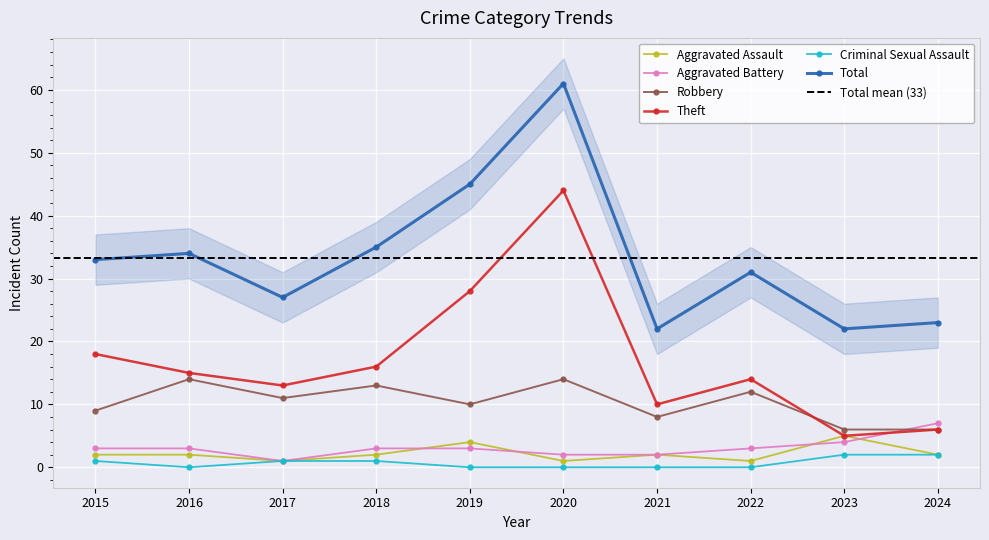

Reading left to right, transcribe all the data shown in this chart.

Aggravated Assault: 2	2	1	2	4	1	2	1	5	2
Aggravated Battery: 3	3	1	3	3	2	2	3	4	7
Robbery: 9	14	11	13	10	14	8	12	6	6
Theft: 18	15	13	16	28	44	10	14	5	6
Criminal Sexual Assault: 1	0	1	1	0	0	0	0	2	2
Total: 33	34	27	35	45	61	22	31	22	23